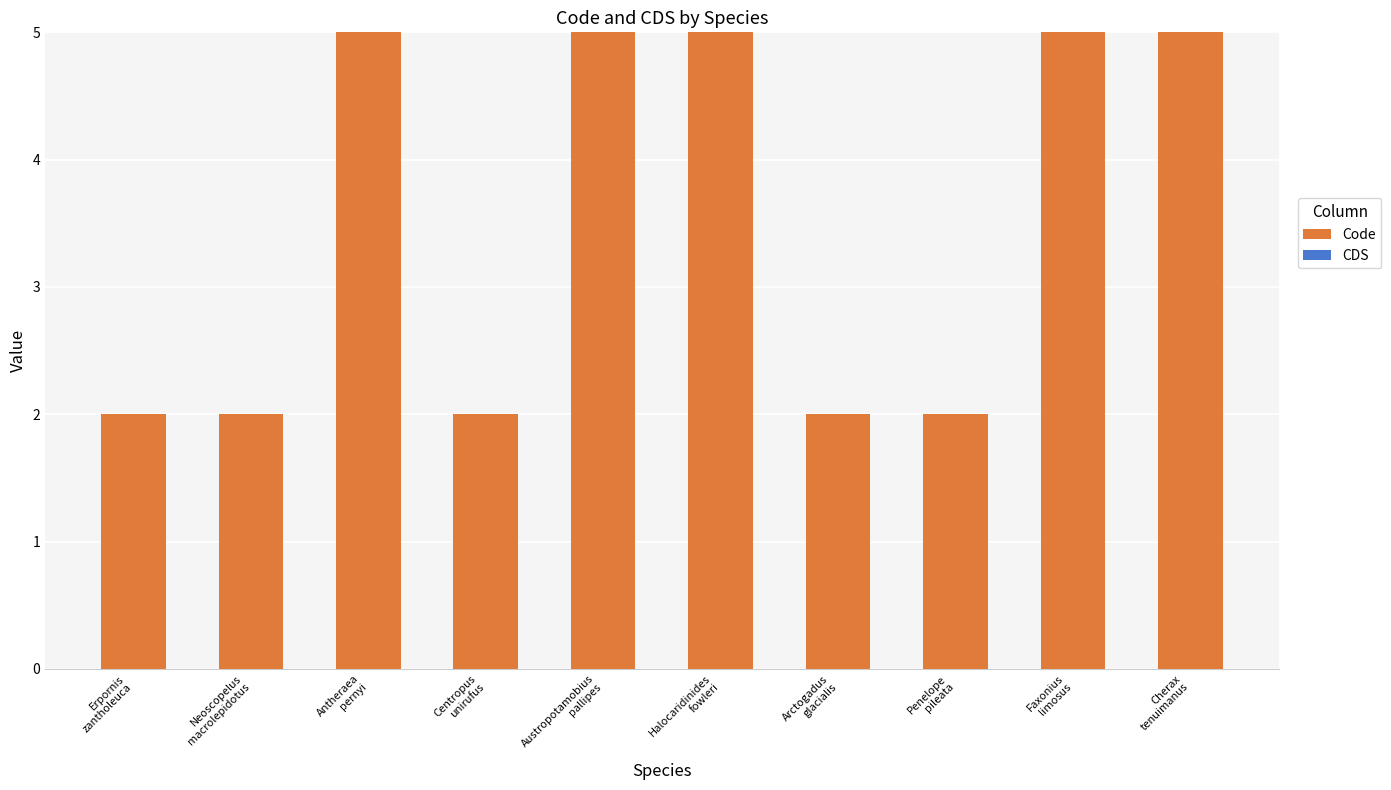

What is the maximum value shown in the chart?

5